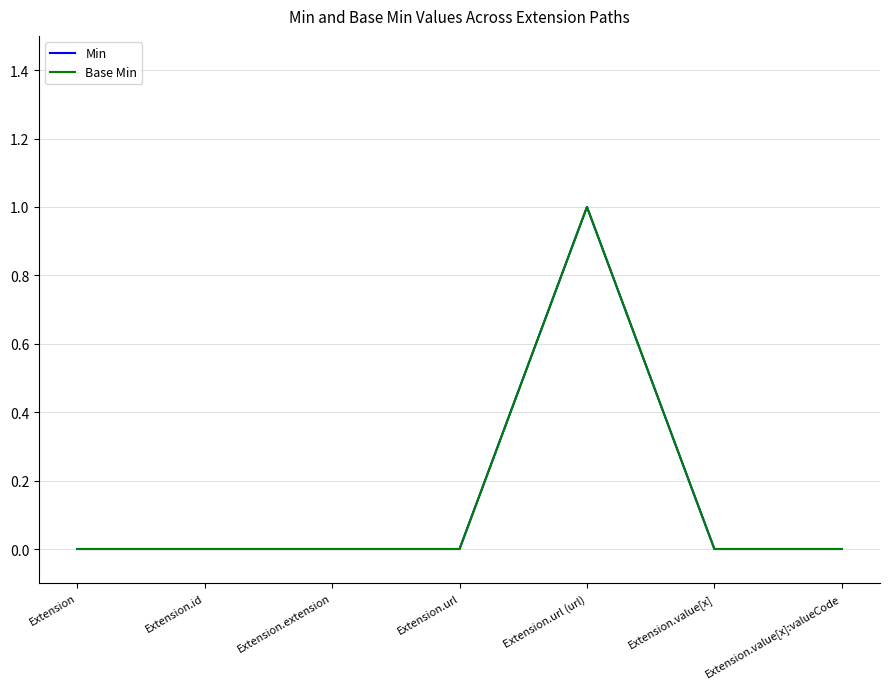

Is this an area chart (filled region under the line)?

No